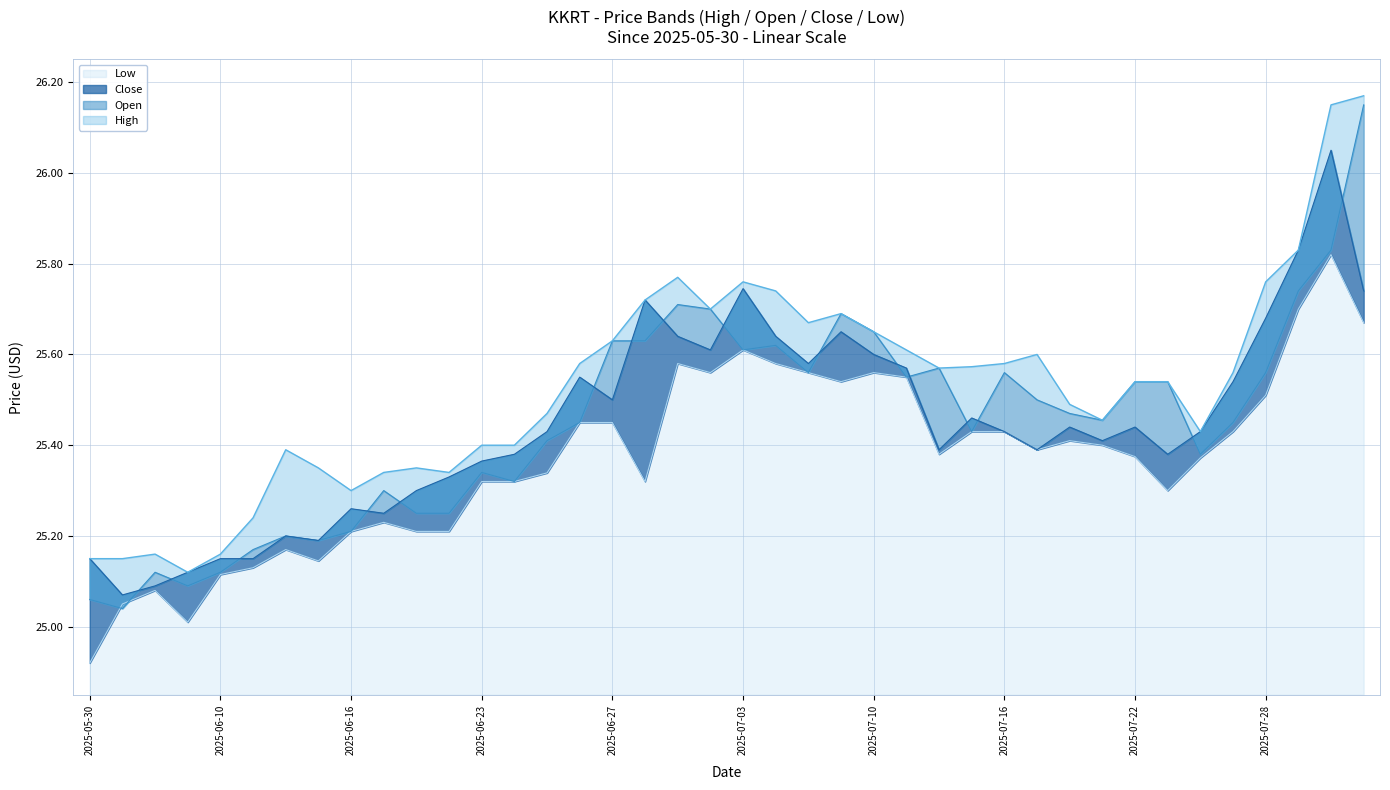

The value of Low at 2025-06-27 is 11.0. True or false?

False